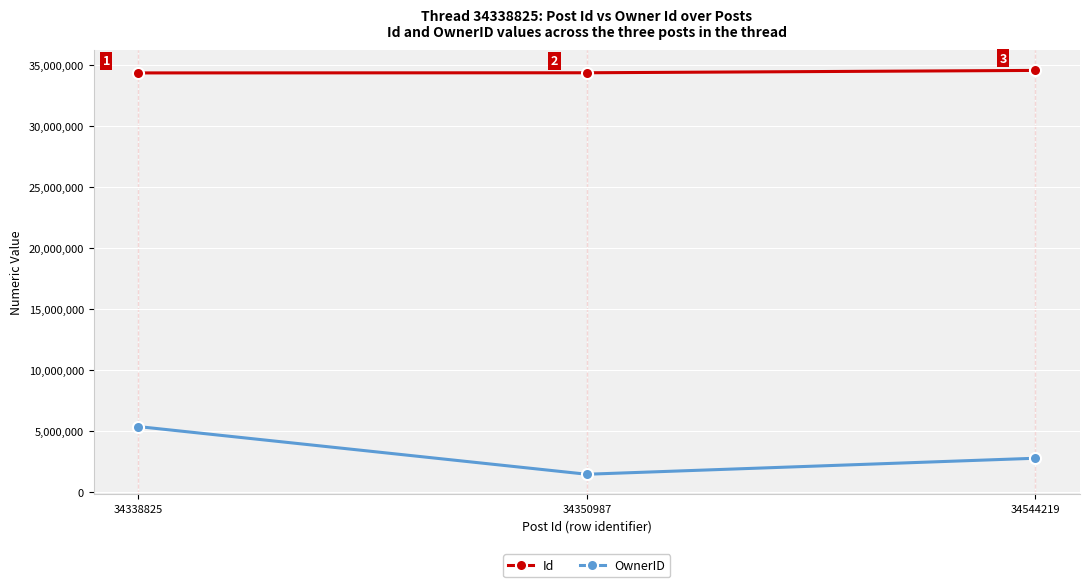

How many OwnerID values are between 1438337 and 5345671?

3